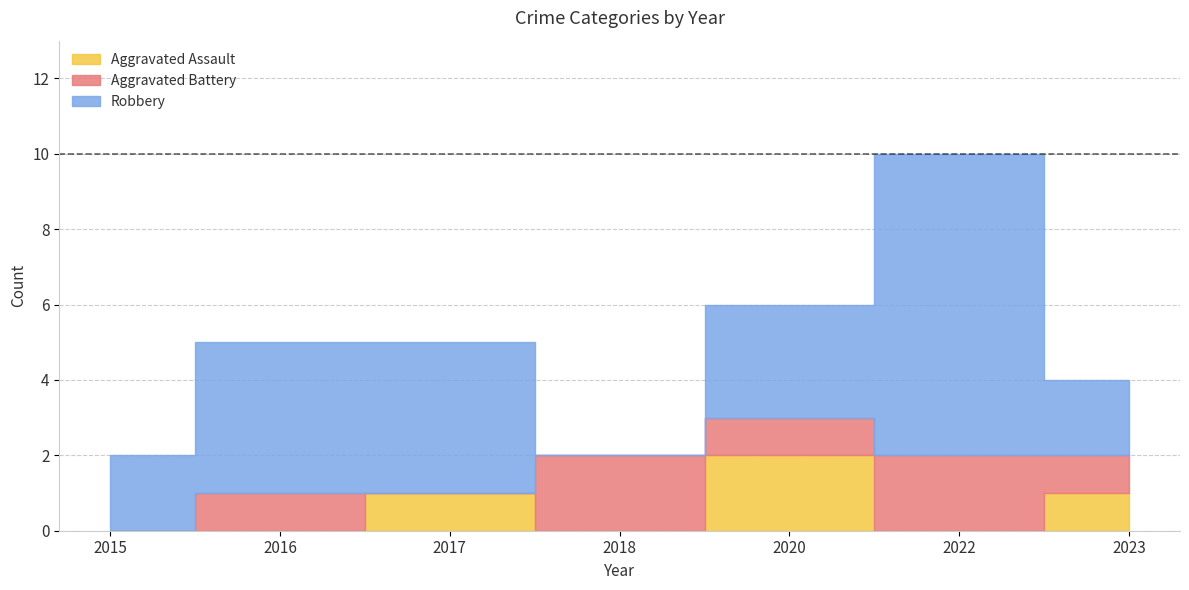

Where is the first local maximum for Aggravated Assault?

2017